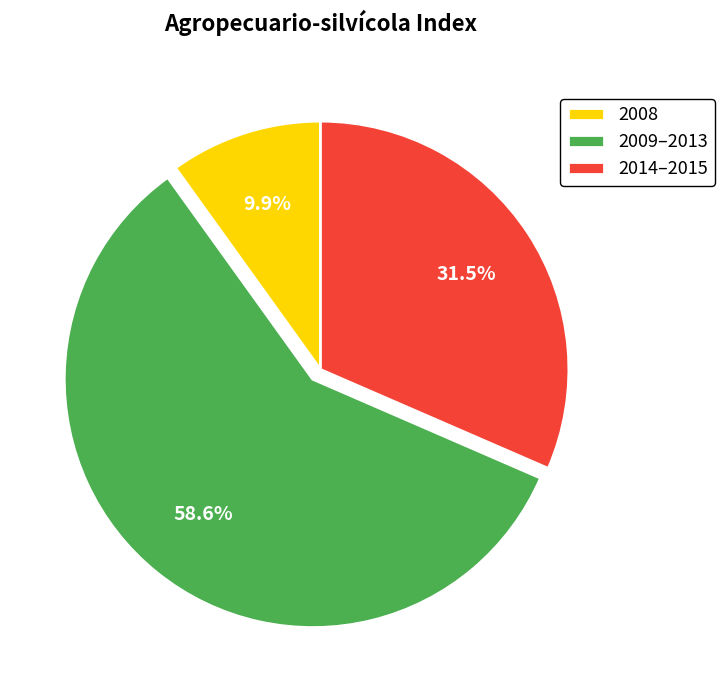

Is there any slice that represents more than half of the pie?

Yes